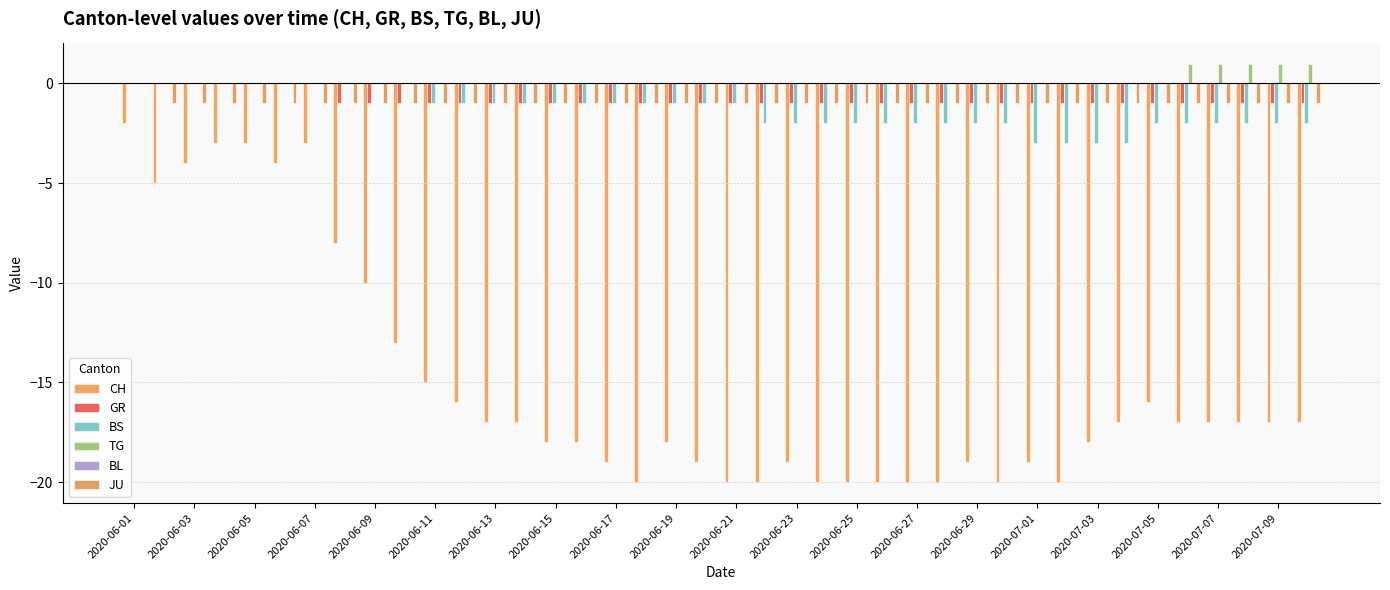

How many BS values are between -2 and 0?

36